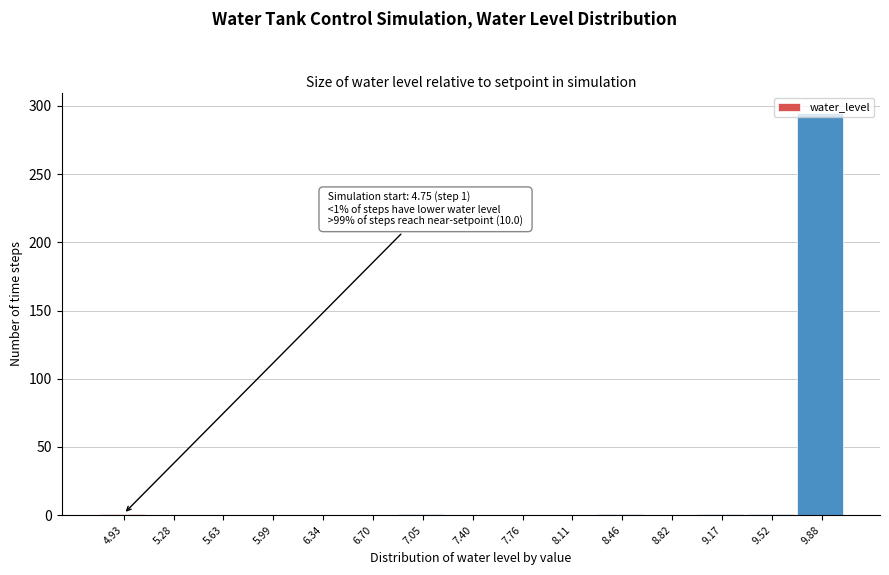

Which range on the x-axis has the tallest bar?

9.70 to 10.05